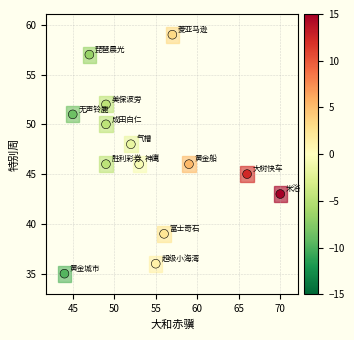

What is the range of Y values (max minus min)?

24